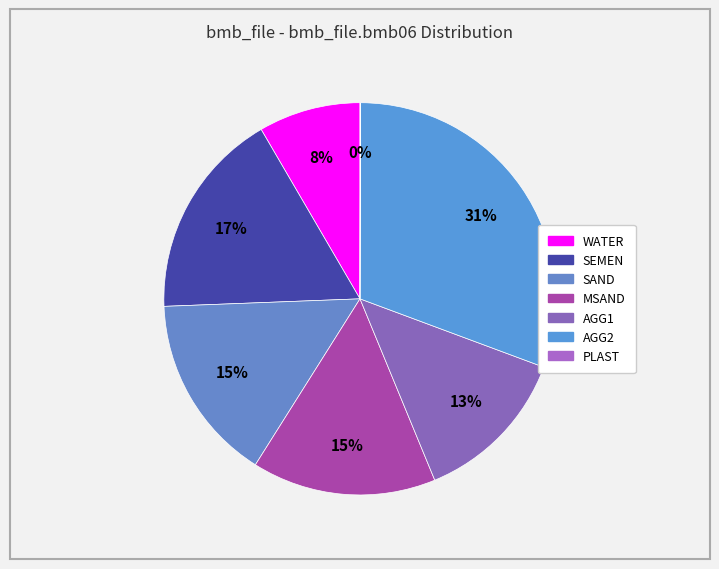

Count the number of slices in the pie.

7